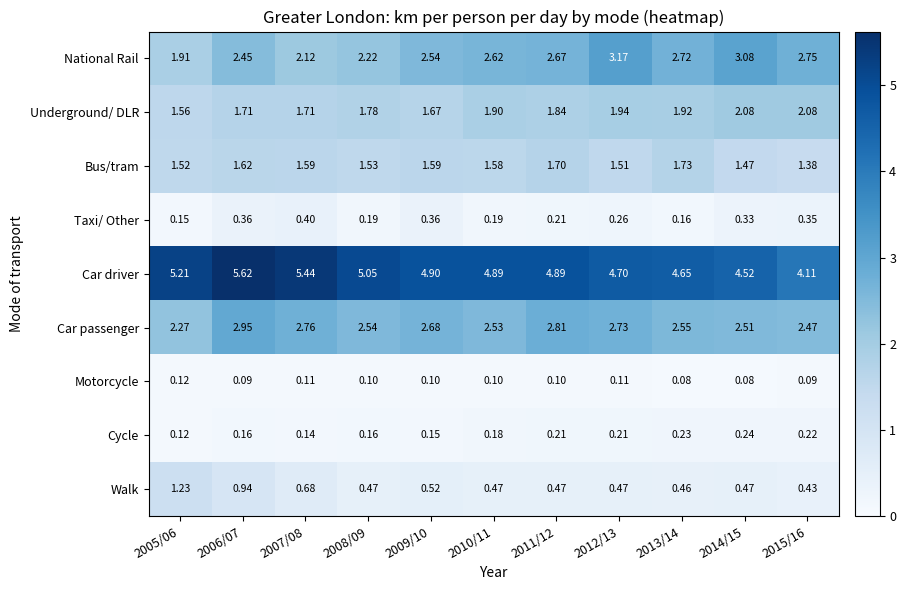

Between 2010/11 and 2012/13, which series saw the biggest shift?

National Rail